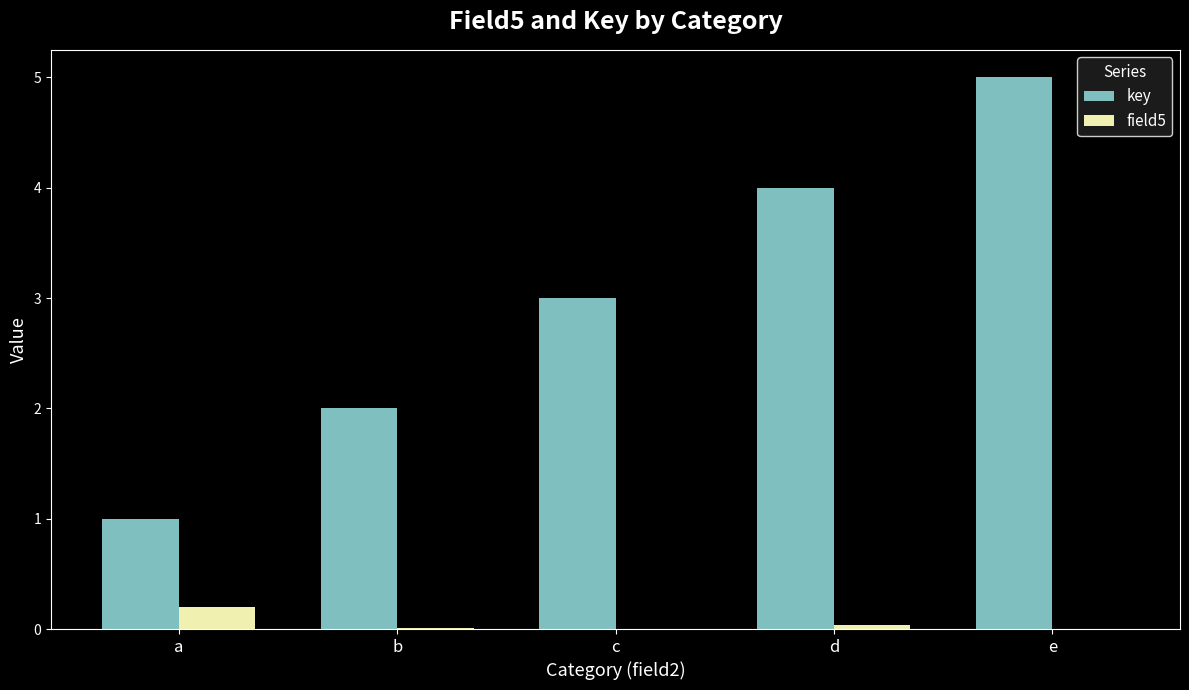

True or false: key has a value of 2.0 at b.

True